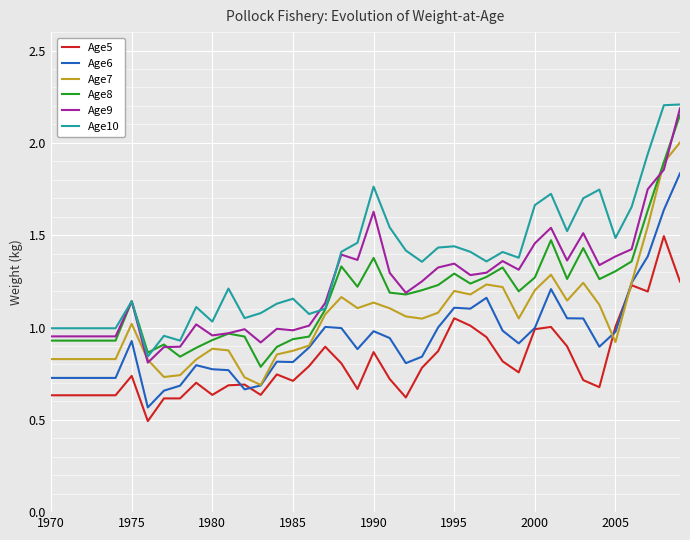

True or false: Age6 and Age9 intersect in this chart.

False